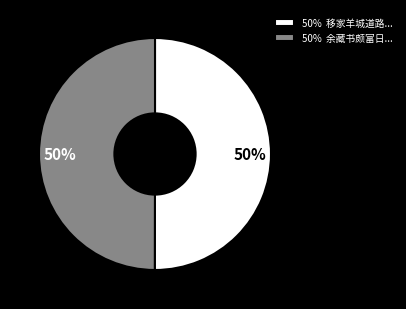

Combined, do 50% 移家羊城道路... and 50% 余藏书颇富日... account for over 50%?

Yes